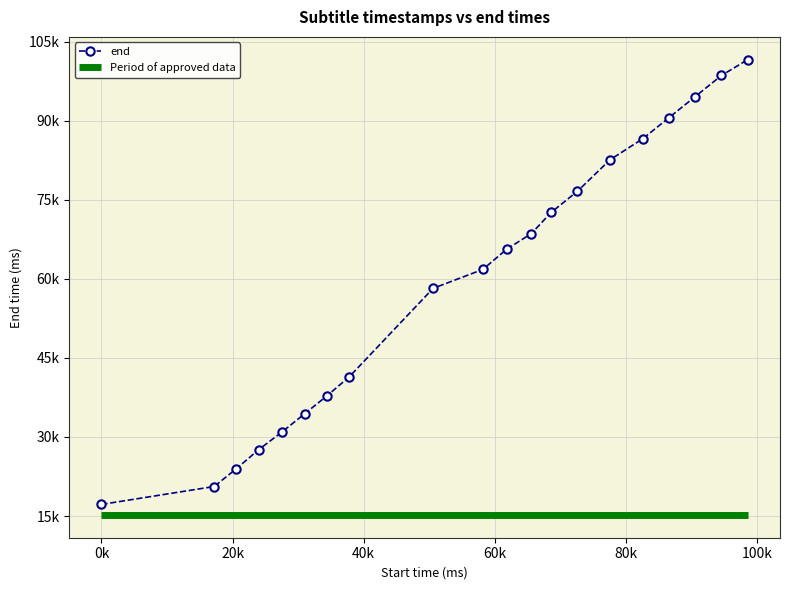

What is the sum of all Period of approved data values?

304000